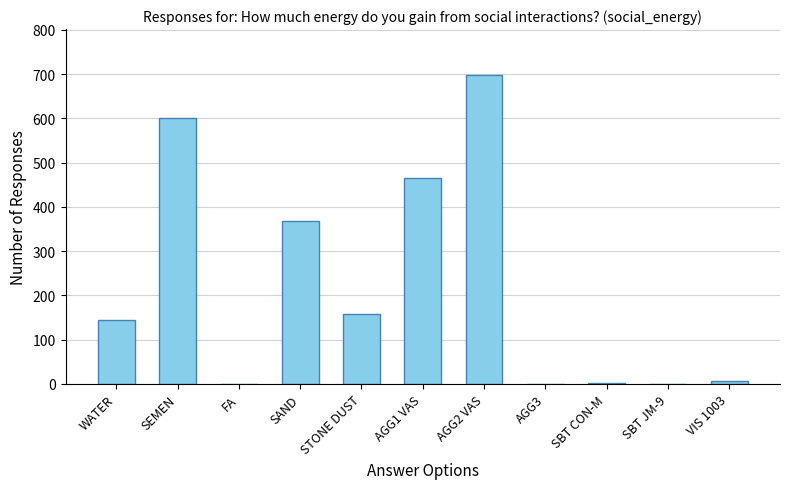

The value at FA is 0.0. True or false?

True